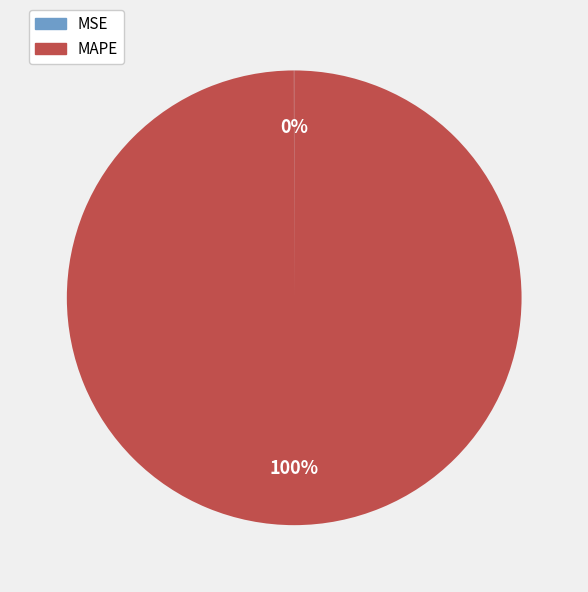

Which slice is the largest?

MAPE